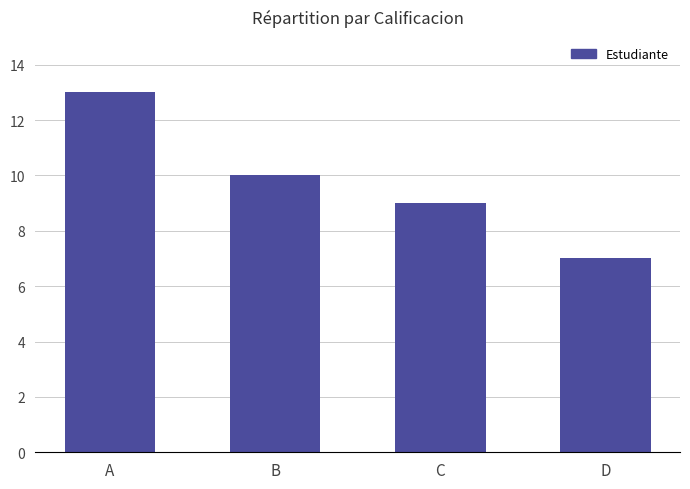

At which label is the value closest to 10?

B